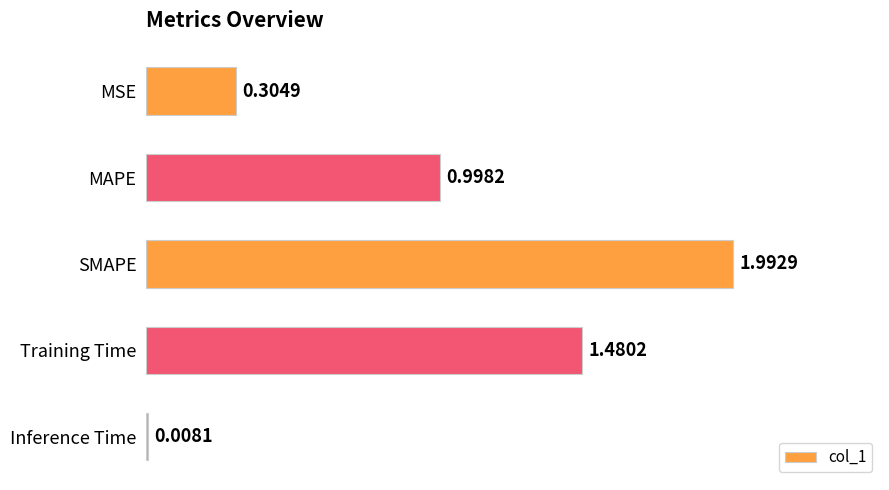

What is the maximum value shown in the chart?

2.0